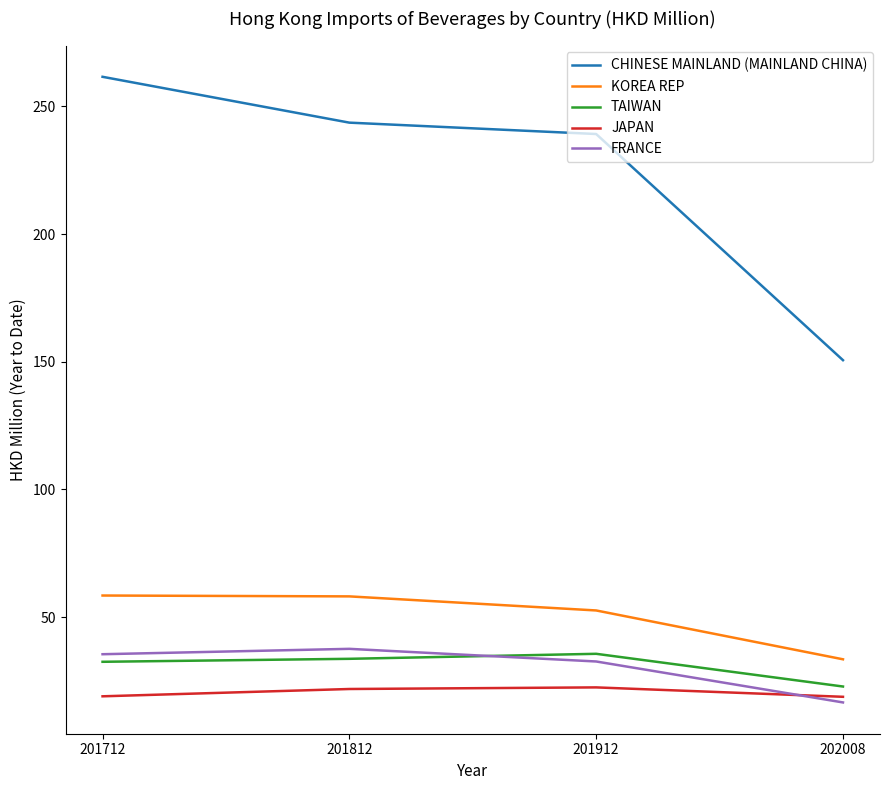

At how many categories does at least one series exceed 48?

4